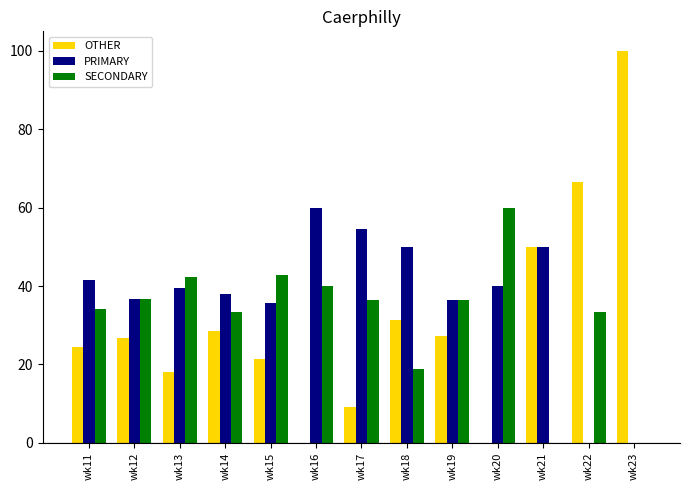

What is the sum of all OTHER values?

403.7